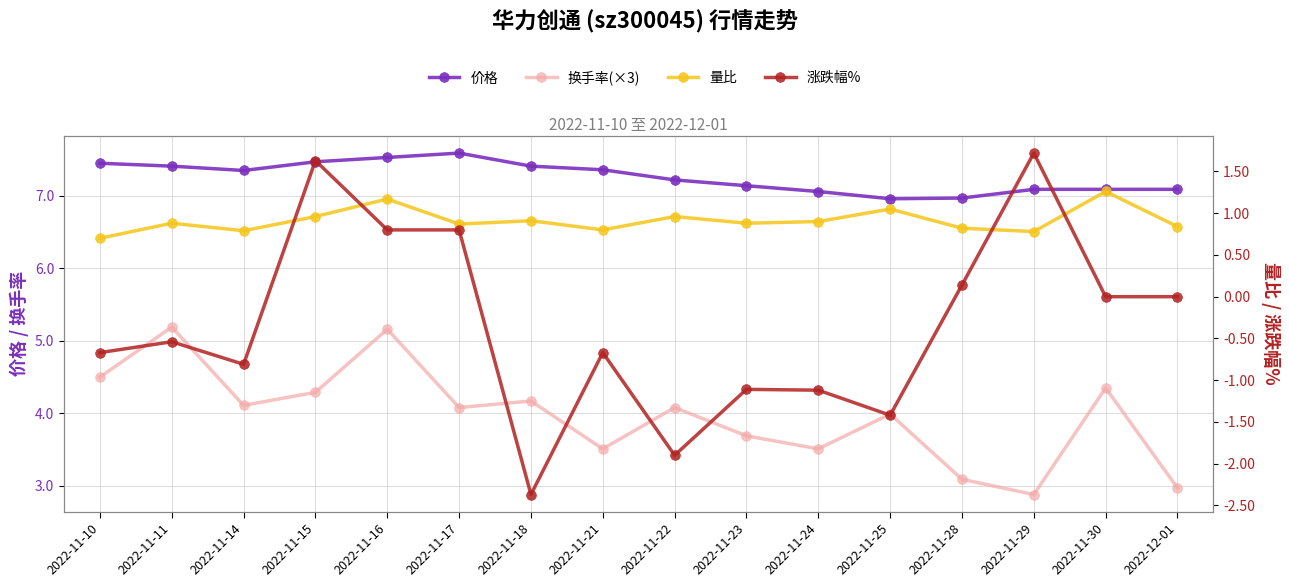

What is the average value of the 量比 series?

0.9